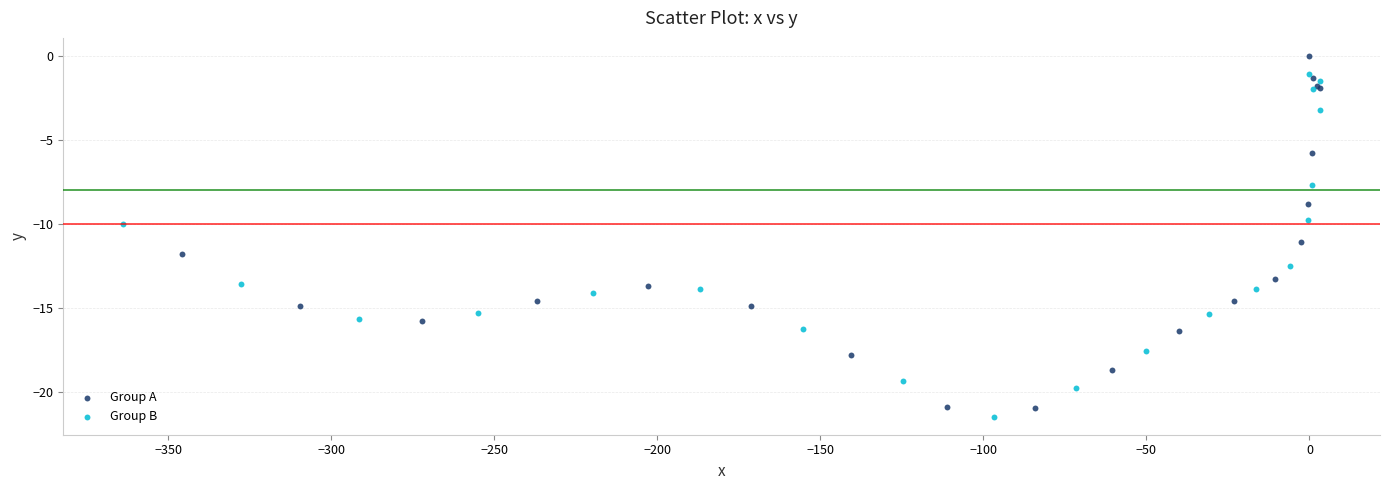

Which series has the widest spread of Y values?

Group A